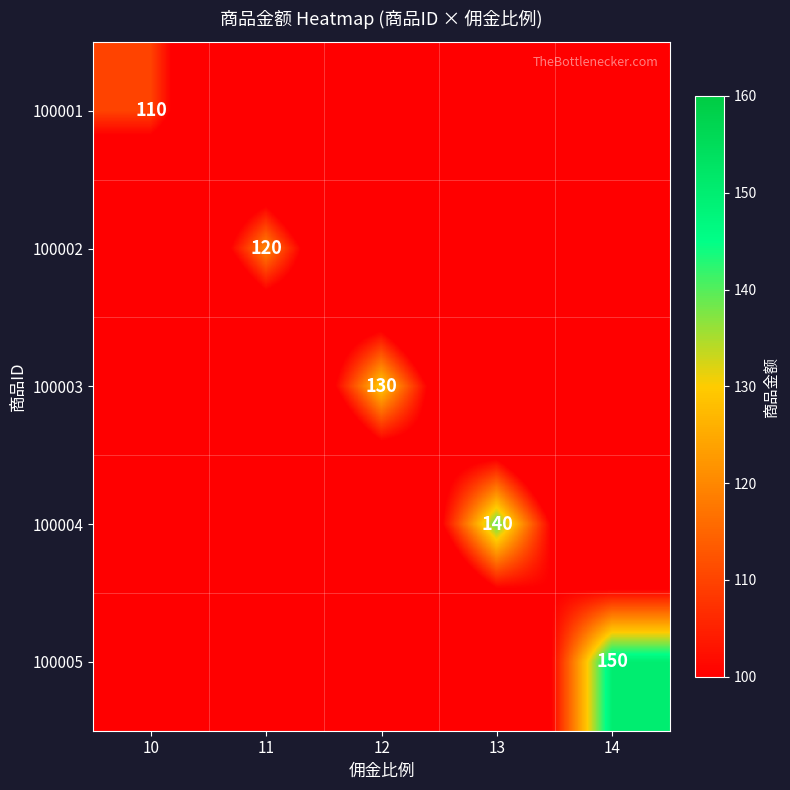

The value of 100003 at 12 is 130. True or false?

True